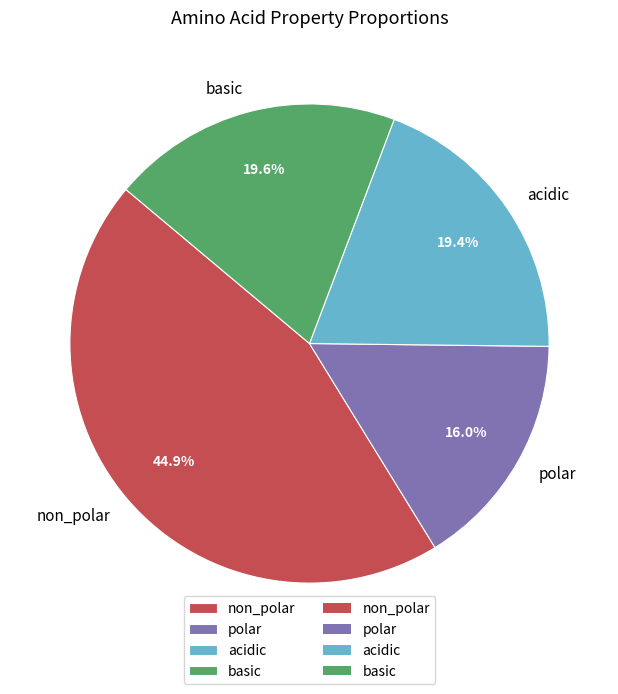

What percentage is the acidic slice, to the nearest percent?

19%